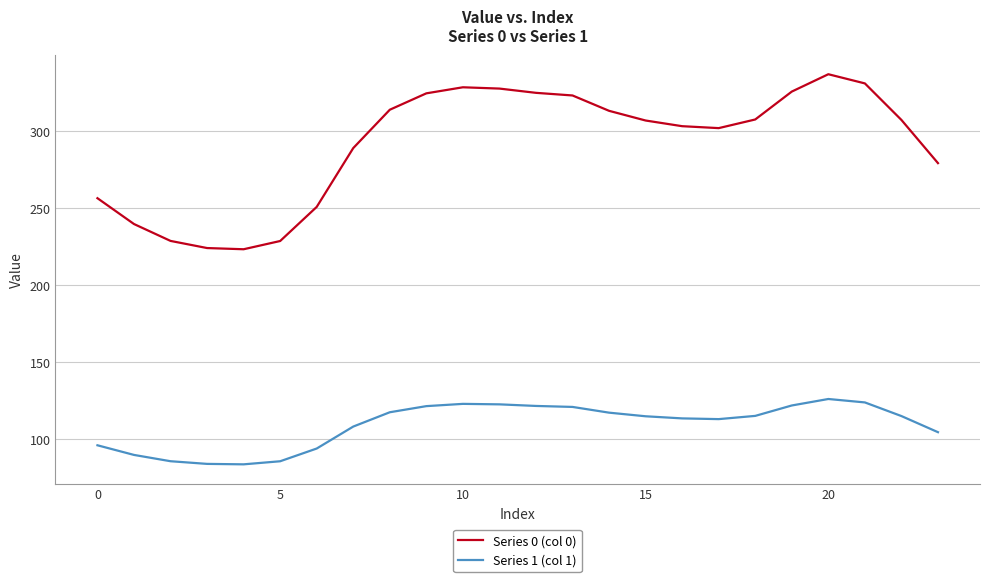

Is this an area chart (filled region under the line)?

No